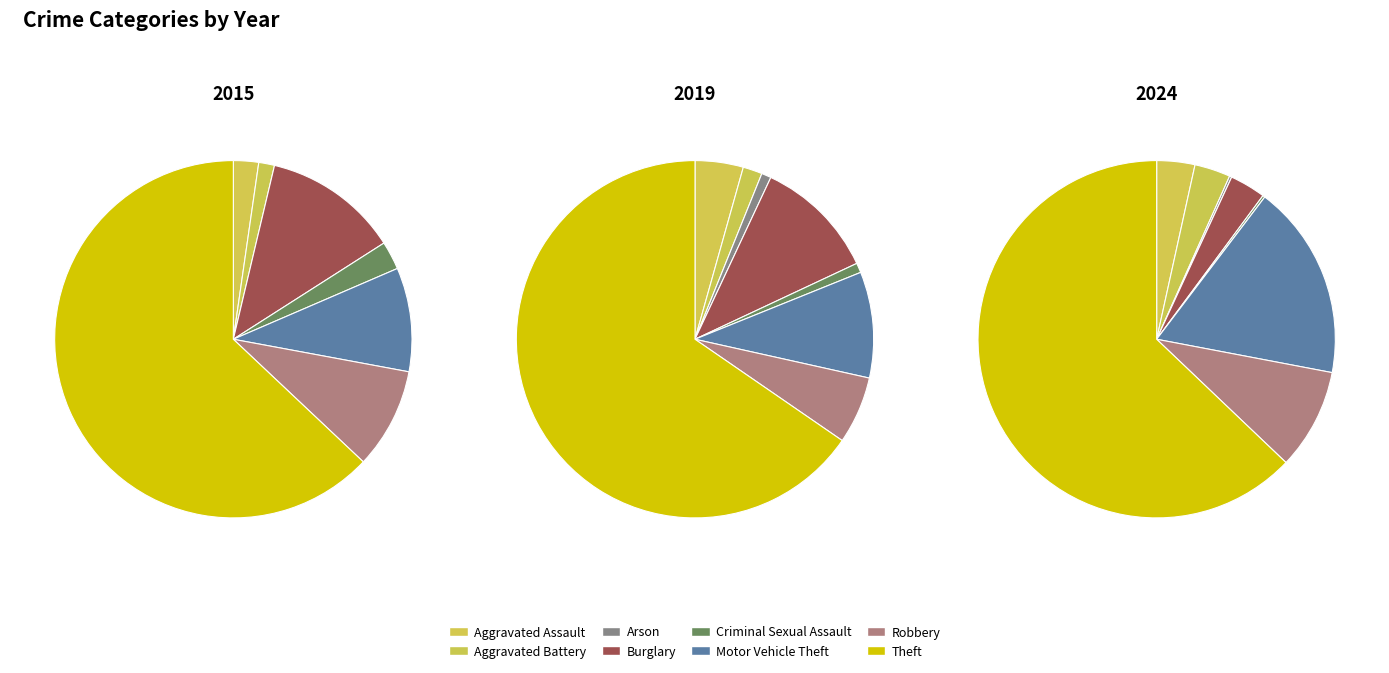

How much of the chart is everything except Motor Vehicle Theft?

90.6%